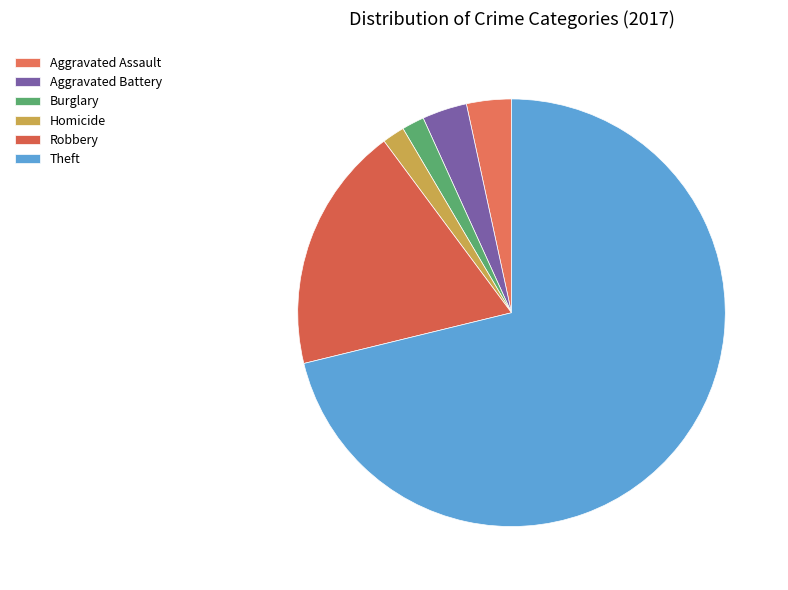

Does Theft account for over 50% of the chart?

Yes